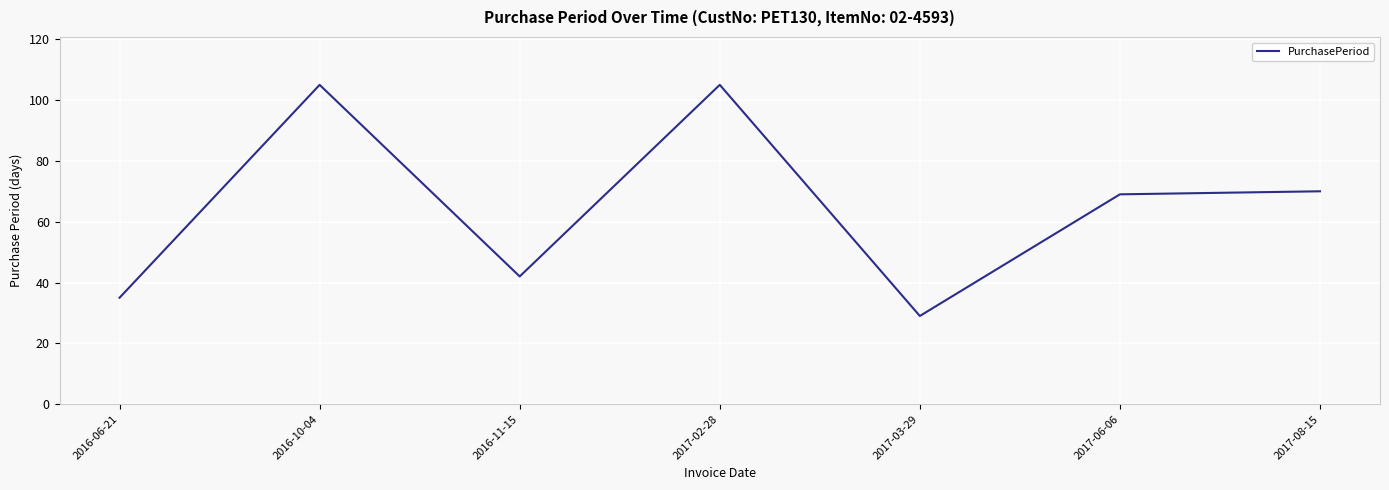

What is the difference between the values at 2017-06-06 and 2016-11-15?

27